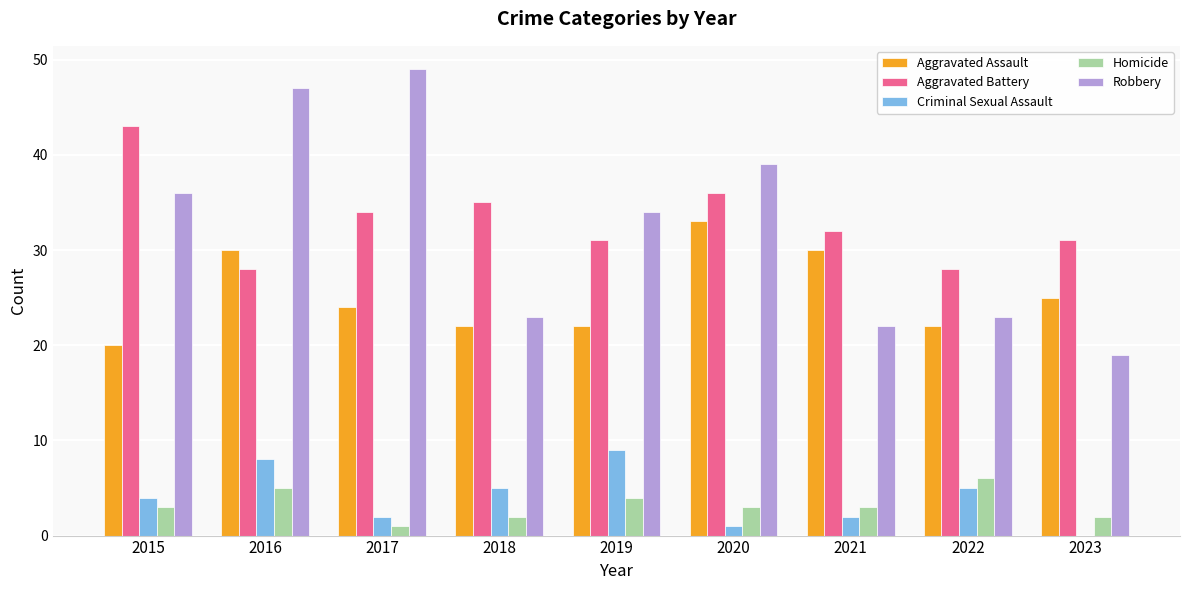

Between 2018 and 2020, which series saw the biggest shift?

Robbery